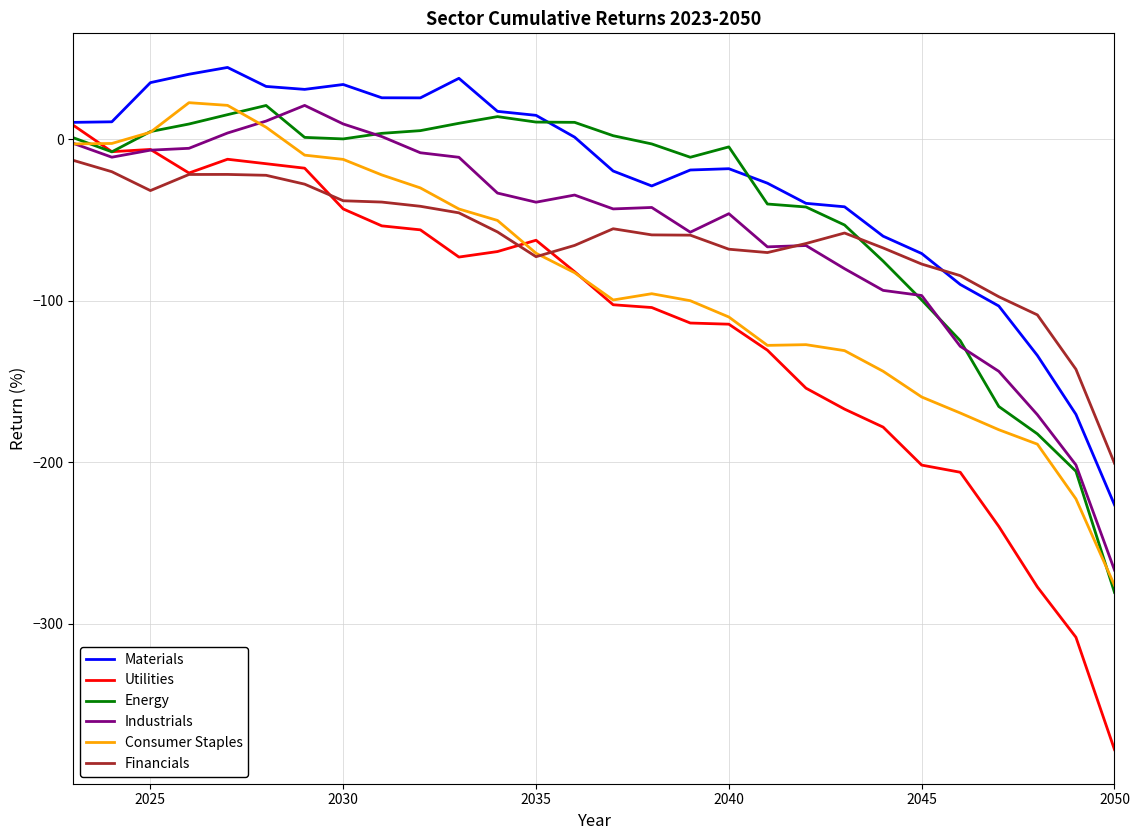

Which series has the widest spread of values?

Utilities